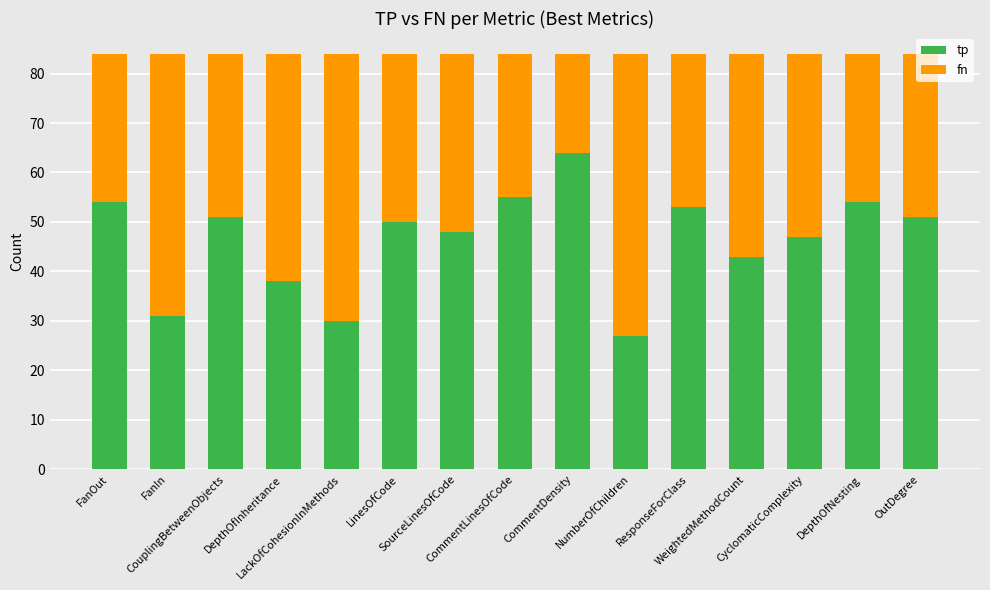

What is the highest value of the tp series?

64